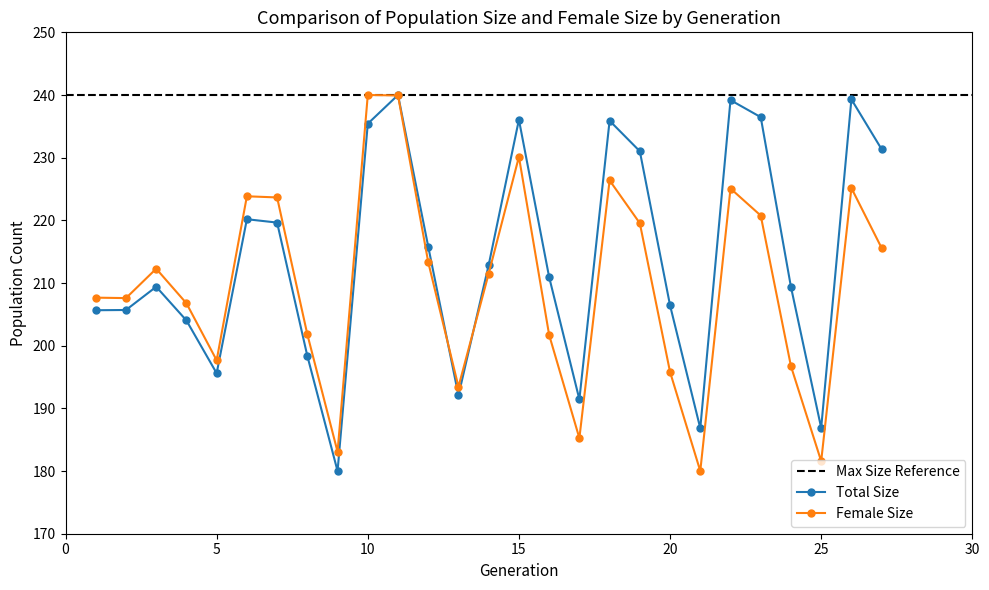

At which label does size reach its peak?

11